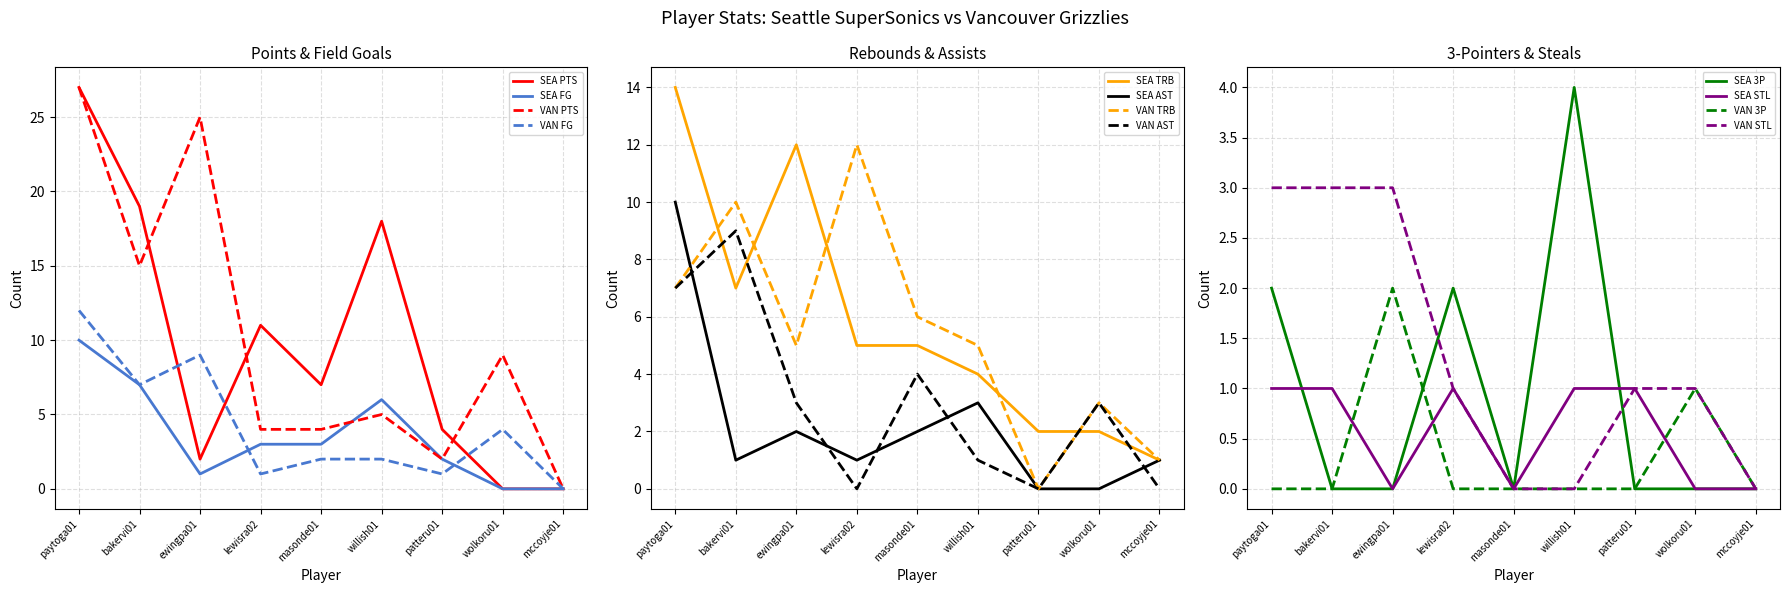

Is the value of SEA TRB at wolkoru01 greater than the value of SEA AST at paytoga01?

No